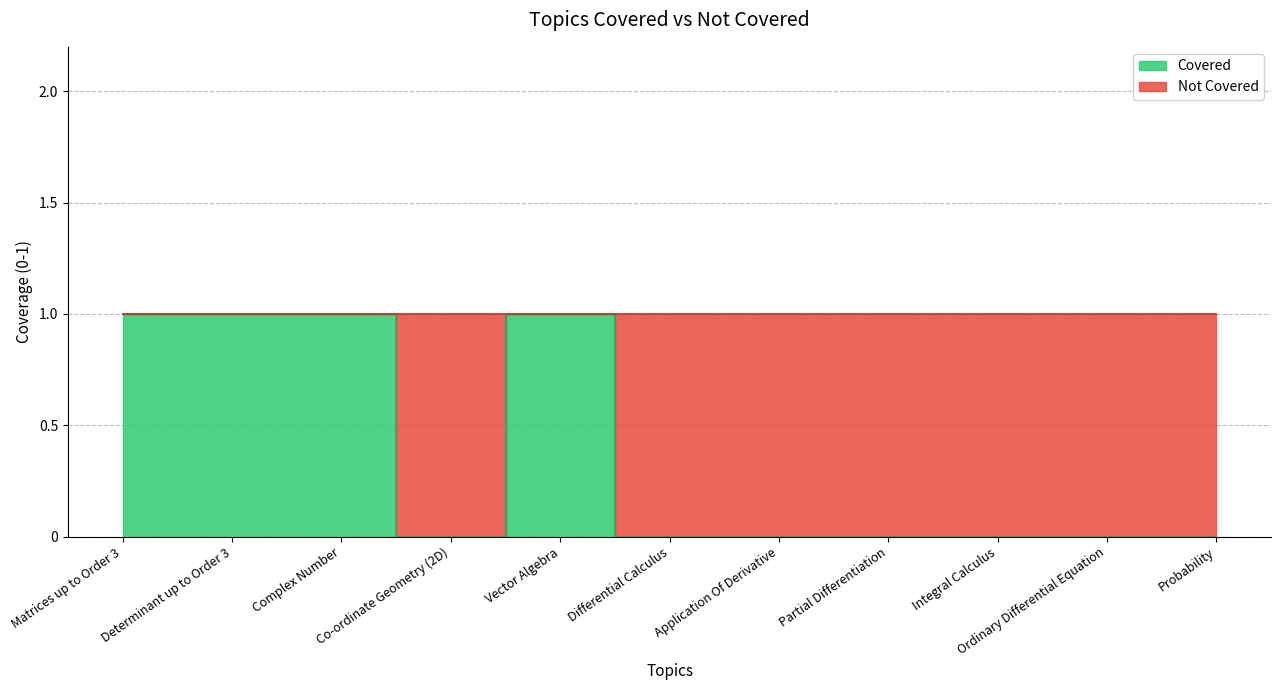

True or false: there are more than 2 points higher than both neighbors.

False